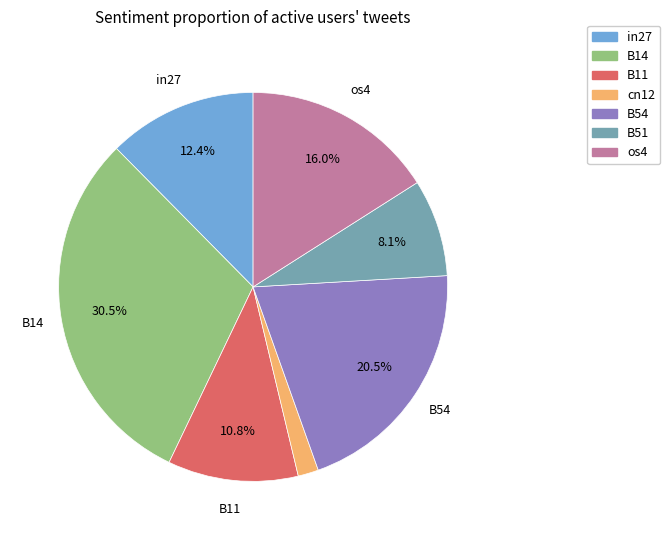

To the nearest percent, what is the difference between the largest and smallest slice percentages?

29%